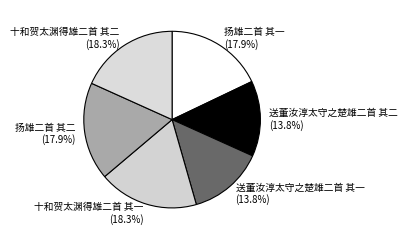

Is there a majority slice in this chart?

No